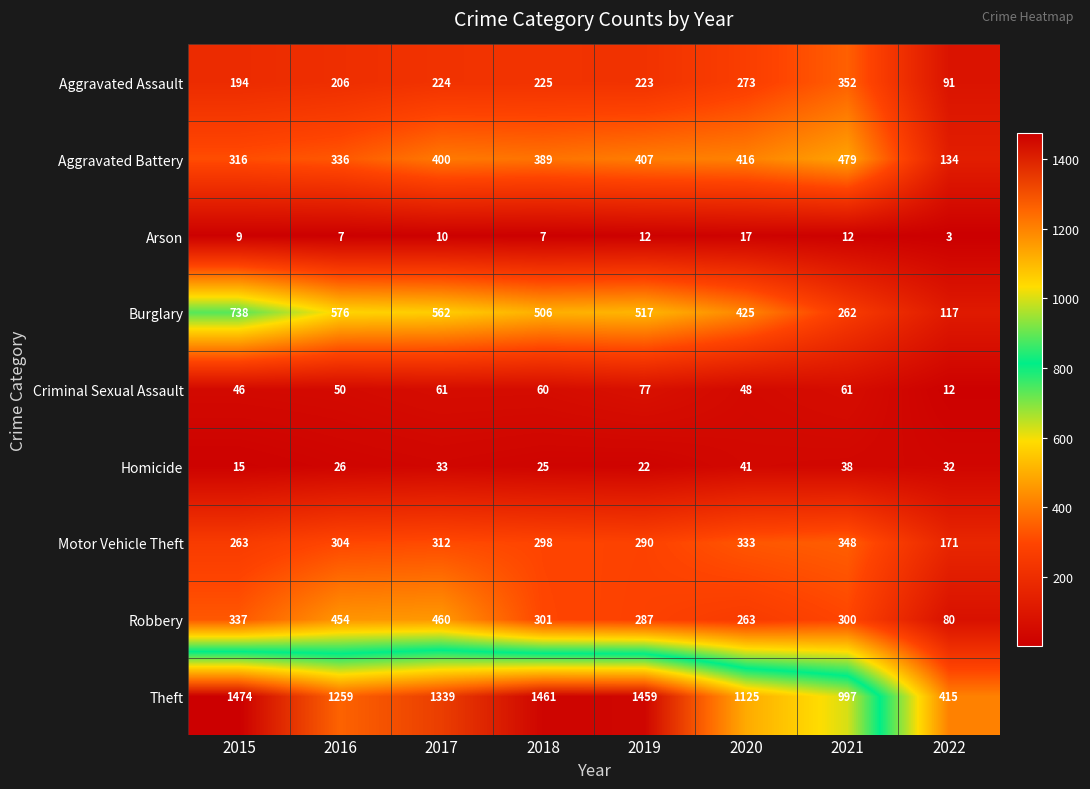

At how many categories does at least one series exceed 1424?

3